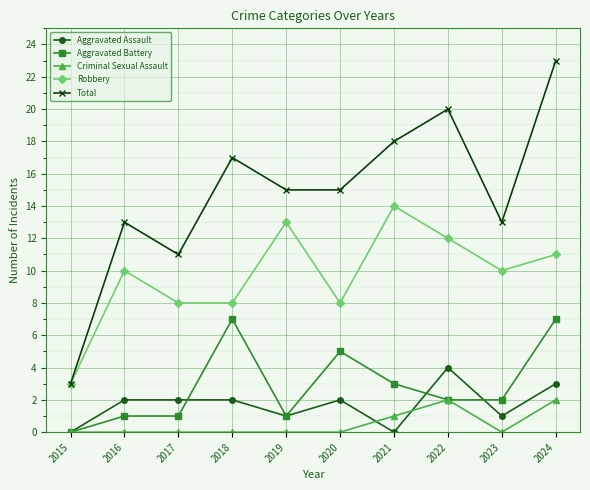

Count the number of categories in the chart.

10